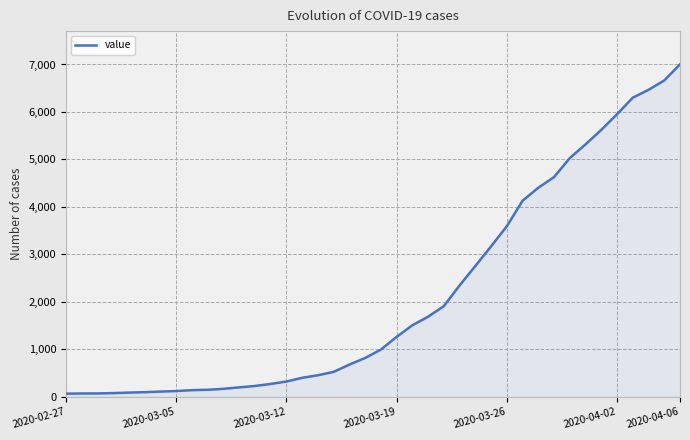

What is the maximum value shown in the chart?

7003